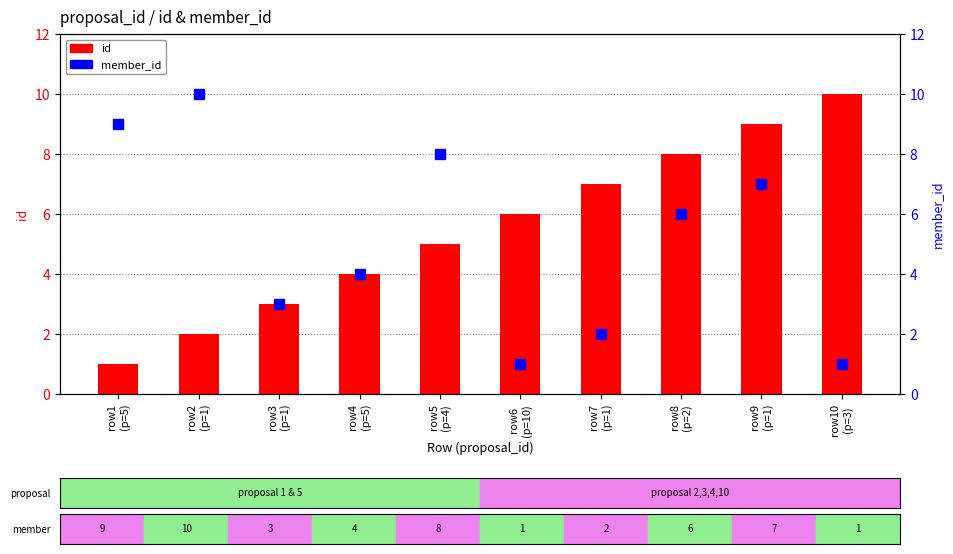

Is it true that id equals 3 at row3
(p=1)?

True